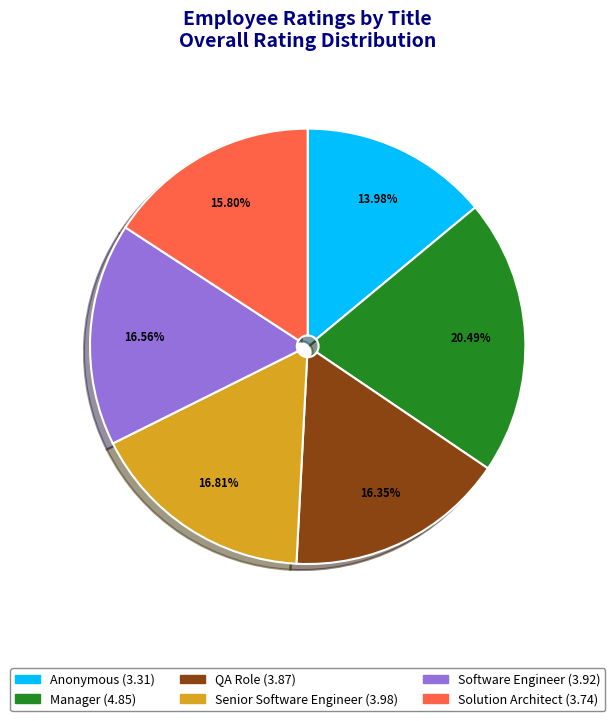

How many slices are in this pie chart?

6